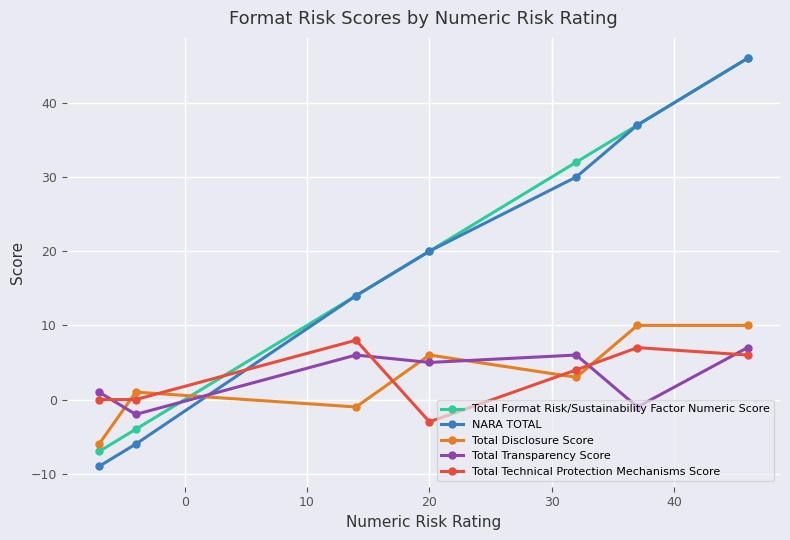

Count the number of data series in this chart.

5